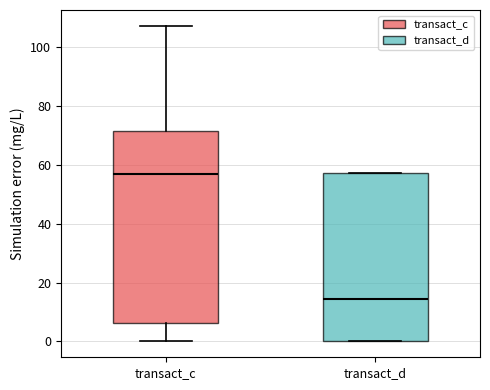

Reading left to right, transcribe this box plot: for each box, give where its median line is, the range the box spans, and where its two whiskers end, as read against the y-axis. The values are not printed on the chart, so give them approximately, as read against the axis.

transact_c: median 56, box 6 to 72, whiskers 0 to 108
transact_d: median 14, box 0 to 58, whiskers 0 to 58